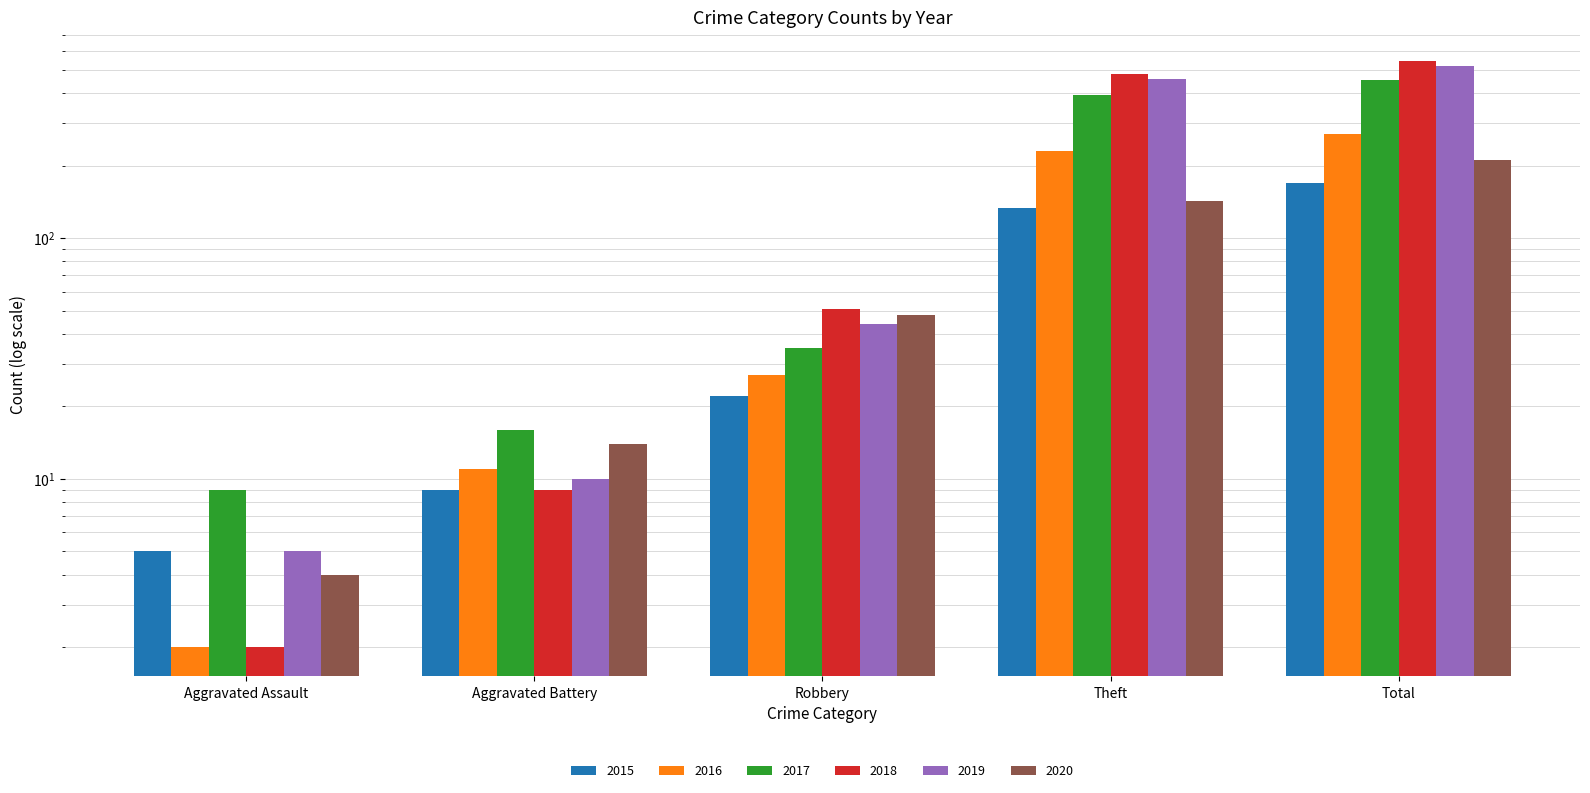

Reading left to right, transcribe all the data shown in this chart.

2015: Aggravated Assault=5	Aggravated Battery=9	Robbery=22	Theft=133	Total=169
2016: Aggravated Assault=2	Aggravated Battery=11	Robbery=27	Theft=229	Total=271
2017: Aggravated Assault=9	Aggravated Battery=16	Robbery=35	Theft=393	Total=454
2018: Aggravated Assault=2	Aggravated Battery=9	Robbery=51	Theft=481	Total=543
2019: Aggravated Assault=5	Aggravated Battery=10	Robbery=44	Theft=458	Total=517
2020: Aggravated Assault=4	Aggravated Battery=14	Robbery=48	Theft=143	Total=211